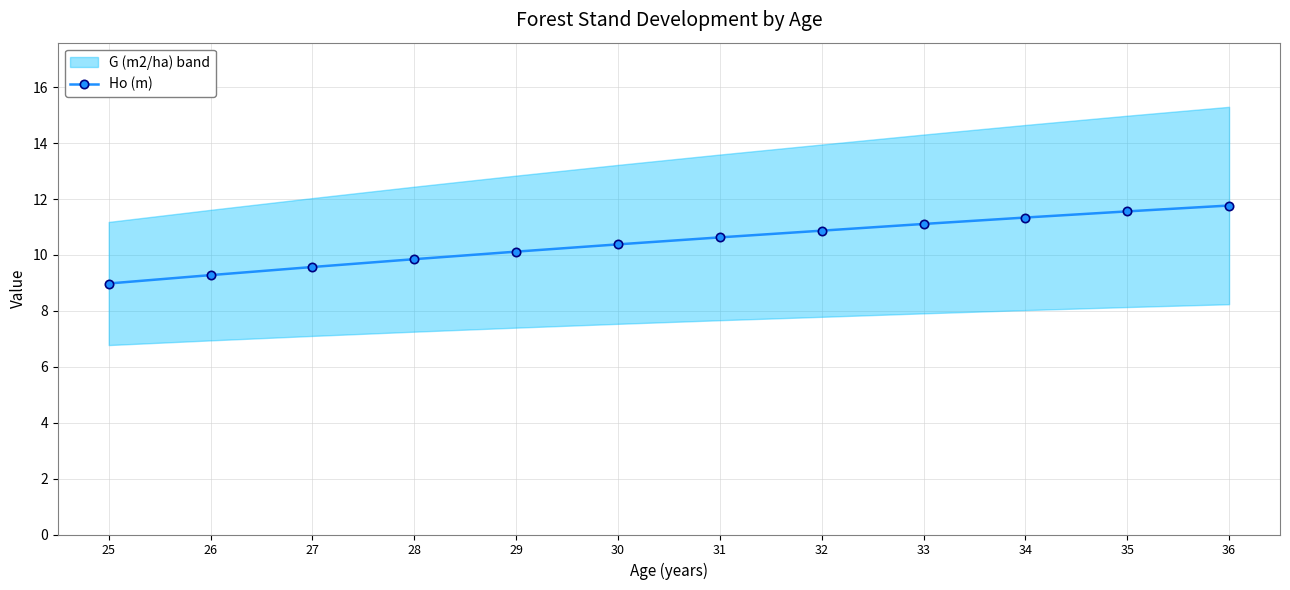

At which category does the chart reach its peak across all series?

36